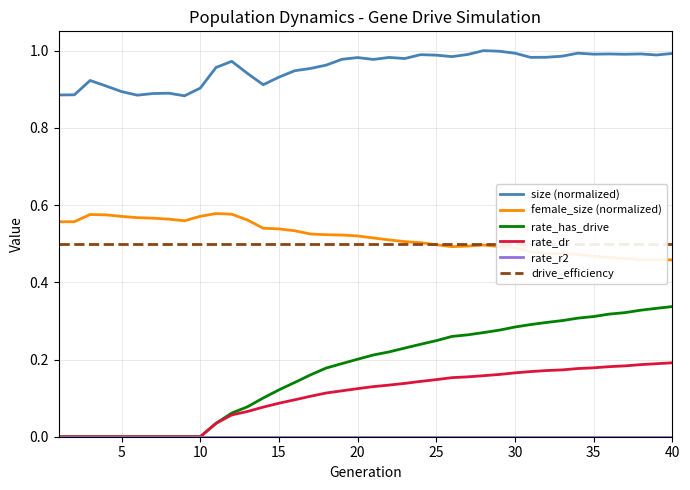

True or false: size (normalized) has a value of 1.6 at 18.

False